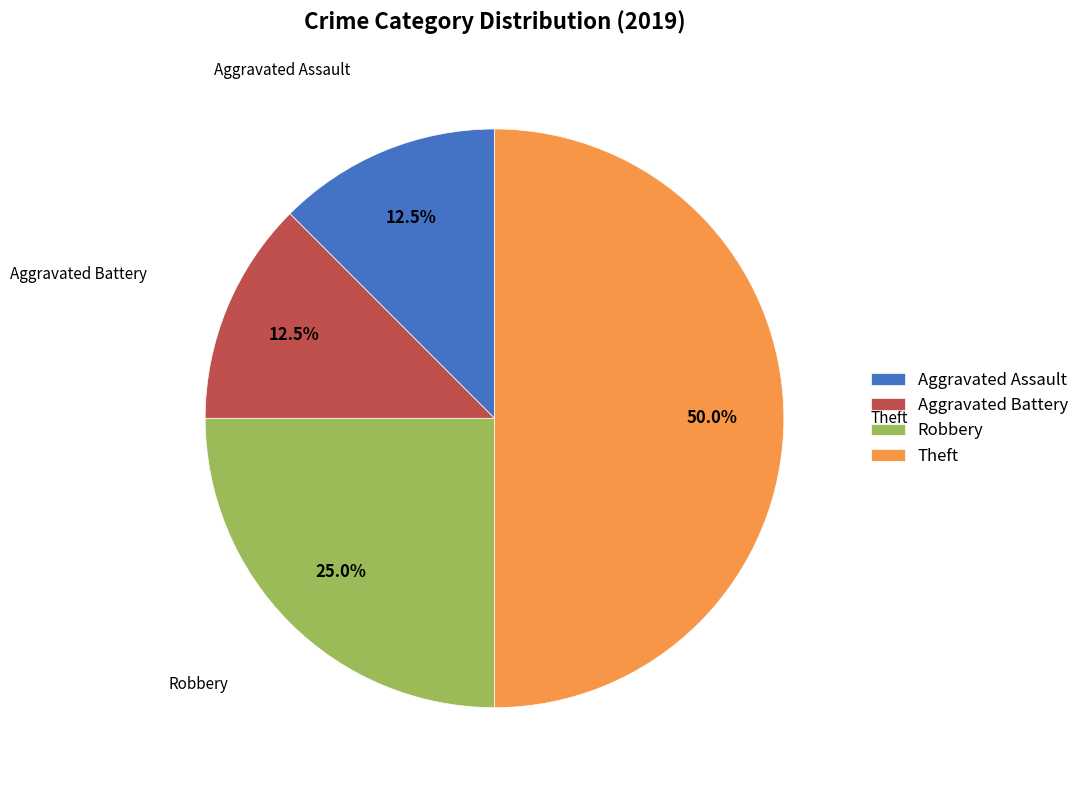

Which slice is the largest?

Theft